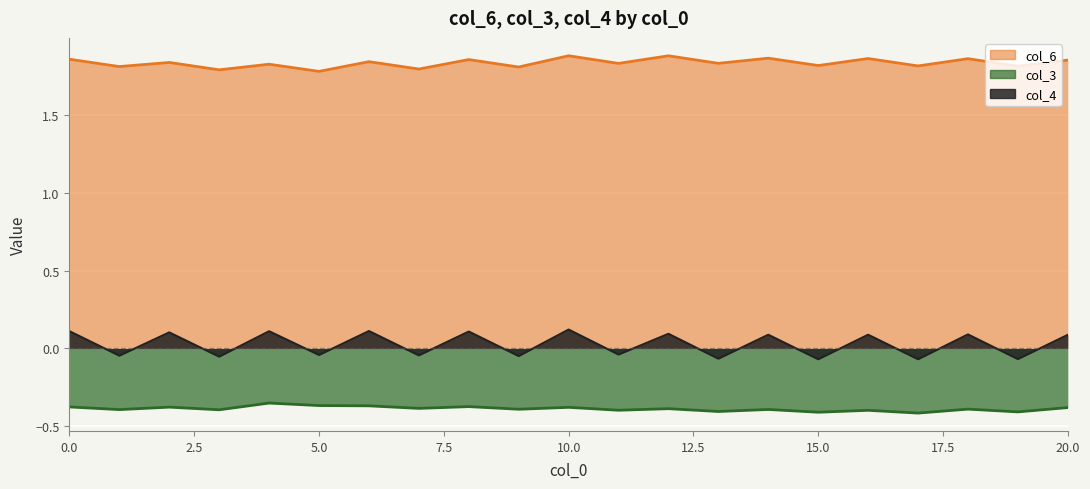

What is the difference between the maximum and minimum values in the col_3 series?

0.1